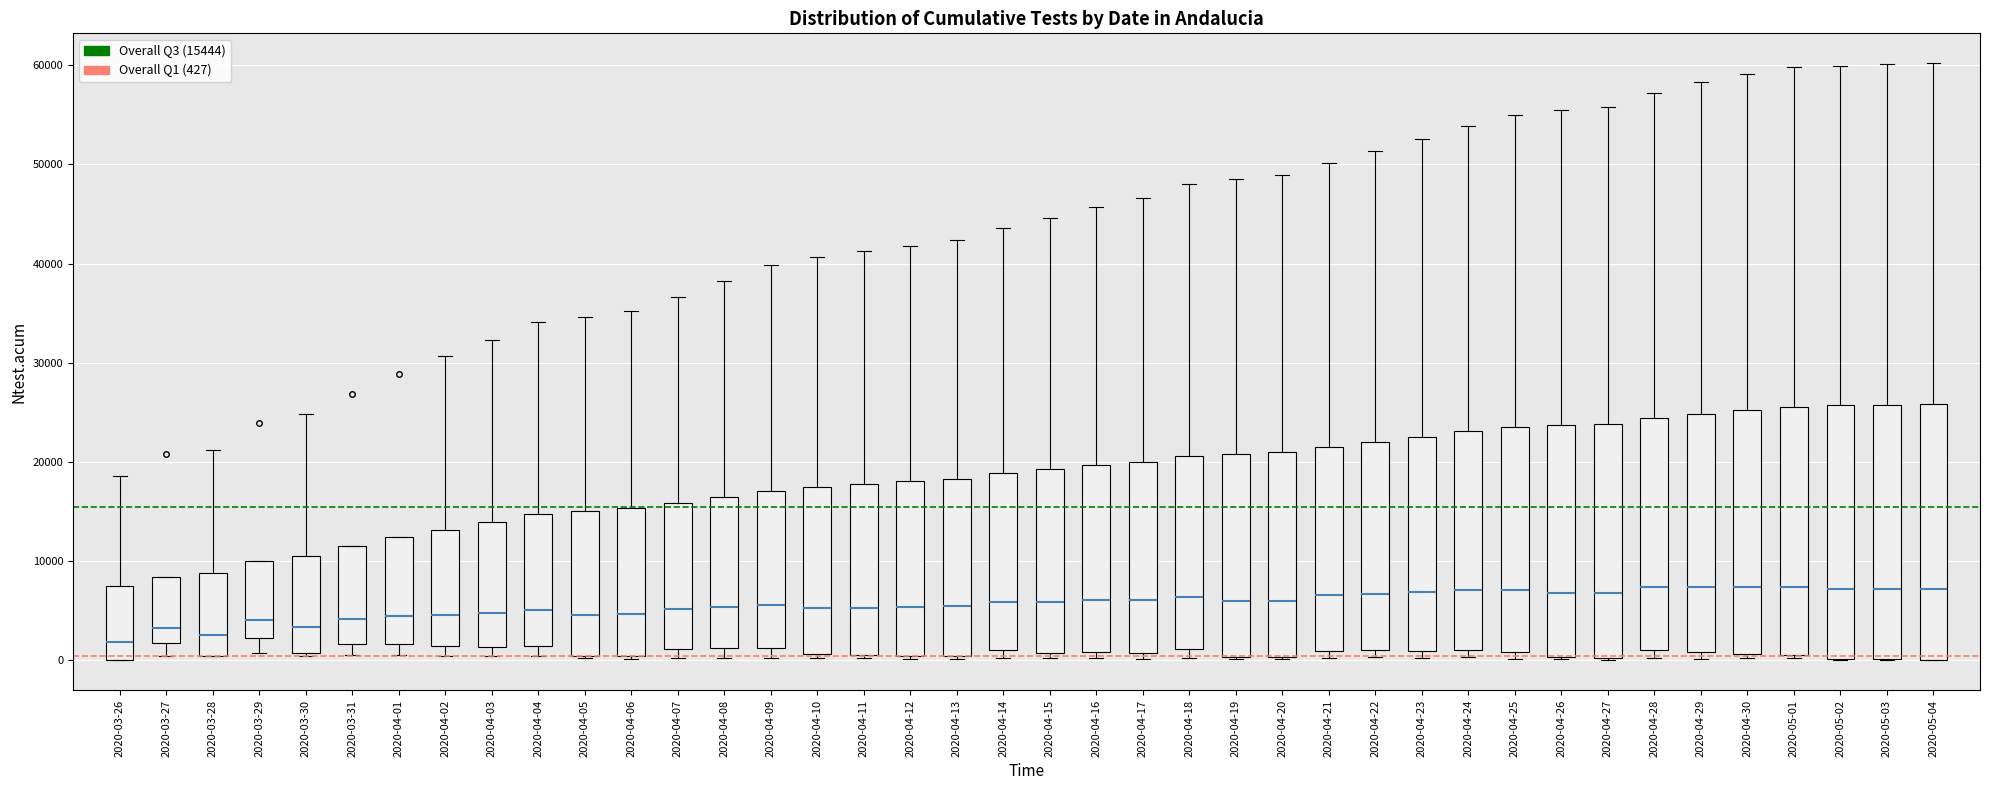

Reading left to right, read every box against the y-axis: the position of its median line, the range the box covers, and the ends of its whiskers. The values are not printed on the chart, so give them approximately, as read against the axis.

2020-03-26: median 2000, box 0 to 7000, whiskers 0 to 19000
2020-03-27: median 3000, box 2000 to 8000, whiskers 0 to 8000
2020-03-28: median 3000, box 0 to 9000, whiskers 0 to 21000
2020-03-29: median 4000, box 2000 to 10000, whiskers 1000 to 10000
2020-03-30: median 3000, box 1000 to 11000, whiskers 0 to 25000
2020-03-31: median 4000, box 2000 to 11000, whiskers 1000 to 11000
2020-04-01: median 5000, box 2000 to 12000, whiskers 1000 to 12000
2020-04-02: median 5000, box 1000 to 13000, whiskers 0 to 31000
2020-04-03: median 5000, box 1000 to 14000, whiskers 0 to 32000
2020-04-04: median 5000, box 1000 to 15000, whiskers 0 to 34000
2020-04-05: median 5000, box 0 to 15000, whiskers 0 to 35000
2020-04-06: median 5000, box 0 to 15000, whiskers 0 (just below the box's lower edge) to 35000
2020-04-07: median 5000, box 1000 to 16000, whiskers 0 to 37000
2020-04-08: median 5000, box 1000 to 17000, whiskers 0 to 38000
2020-04-09: median 6000, box 1000 to 17000, whiskers 0 to 40000
2020-04-10: median 5000, box 1000 to 17000, whiskers 0 to 41000
2020-04-11: median 5000, box 1000 to 18000, whiskers 0 to 41000
2020-04-12: median 5000, box 0 to 18000, whiskers 0 to 42000
2020-04-13: median 5000, box 0 to 18000, whiskers 0 (just below the box's lower edge) to 42000
2020-04-14: median 6000, box 1000 to 19000, whiskers 0 to 44000
2020-04-15: median 6000, box 1000 to 19000, whiskers 0 to 45000
2020-04-16: median 6000, box 1000 to 20000, whiskers 0 to 46000
2020-04-17: median 6000, box 1000 to 20000, whiskers 0 to 47000
2020-04-18: median 6000, box 1000 to 21000, whiskers 0 to 48000
2020-04-19: median 6000, box 0 to 21000, whiskers 0 to 49000
2020-04-20: median 6000, box 0 to 21000, whiskers 0 to 49000
2020-04-21: median 7000, box 1000 to 21000, whiskers 0 to 50000
2020-04-22: median 7000, box 1000 to 22000, whiskers 0 to 51000
2020-04-23: median 7000, box 1000 to 23000, whiskers 0 to 53000
2020-04-24: median 7000, box 1000 to 23000, whiskers 0 to 54000
2020-04-25: median 7000, box 1000 to 24000, whiskers 0 to 55000
2020-04-26: median 7000, box 0 to 24000, whiskers 0 to 55000
2020-04-27: median 7000, box 0 to 24000, whiskers 0 to 56000
2020-04-28: median 7000, box 1000 to 24000, whiskers 0 to 57000
2020-04-29: median 7000, box 1000 to 25000, whiskers 0 to 58000
2020-04-30: median 7000, box 1000 to 25000, whiskers 0 to 59000
2020-05-01: median 7000, box 1000 to 26000, whiskers 0 to 60000
2020-05-02: median 7000, box 0 to 26000, whiskers 0 to 60000
2020-05-03: median 7000, box 0 to 26000, whiskers 0 to 60000
2020-05-04: median 7000, box 0 to 26000, whiskers 0 to 60000